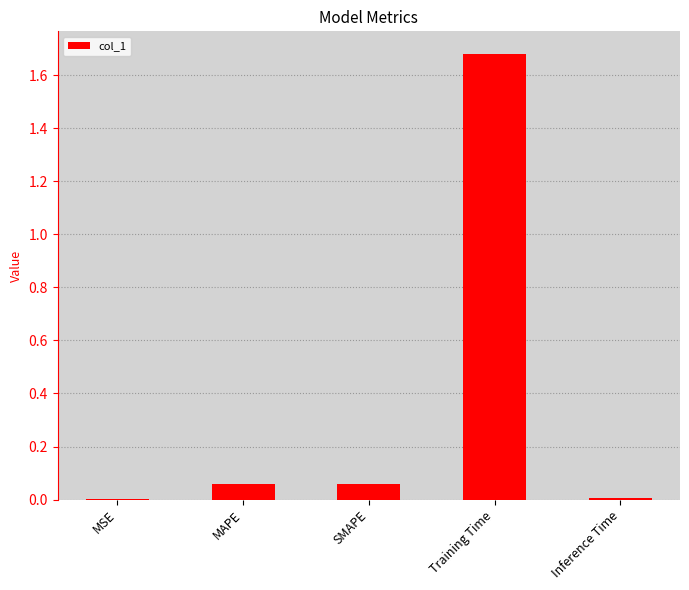

The value at MSE is 0.0. True or false?

True